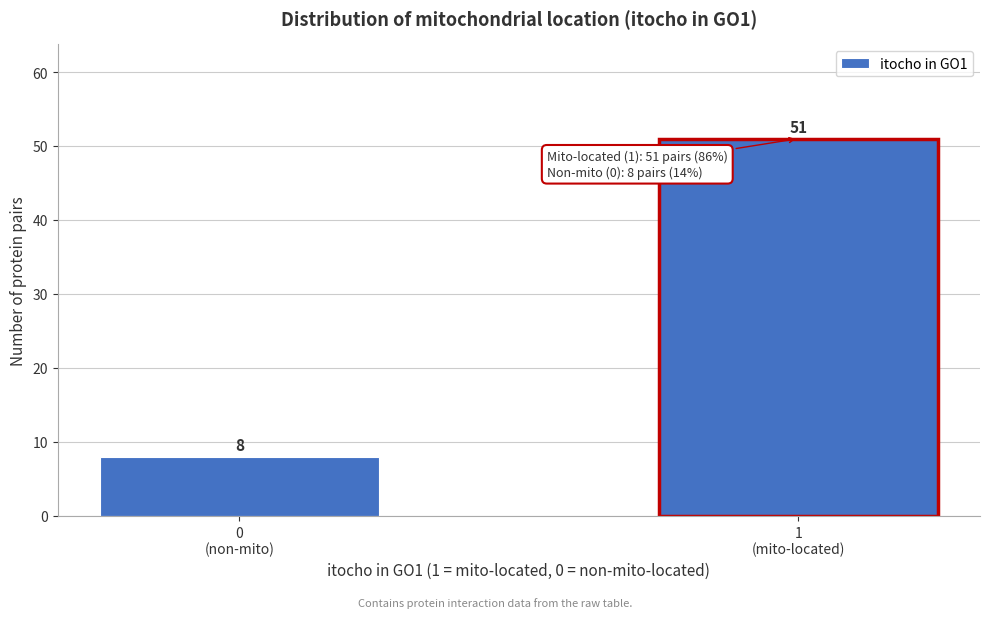

Reading left to right, what are all the values shown in this chart?

8	51